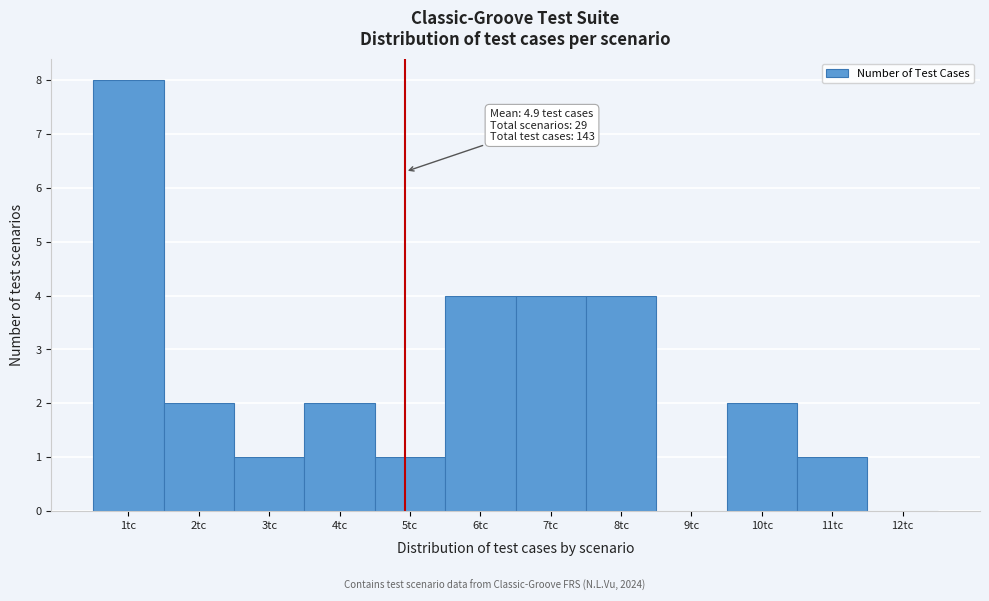

Over which range of the x-axis is the bar tallest?

0.5 to 1.5